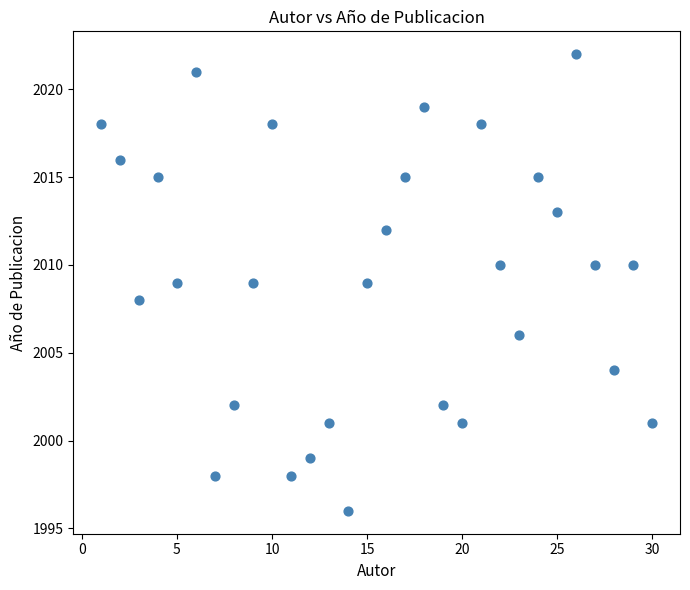

What is the range of Y values (max minus min)?

26